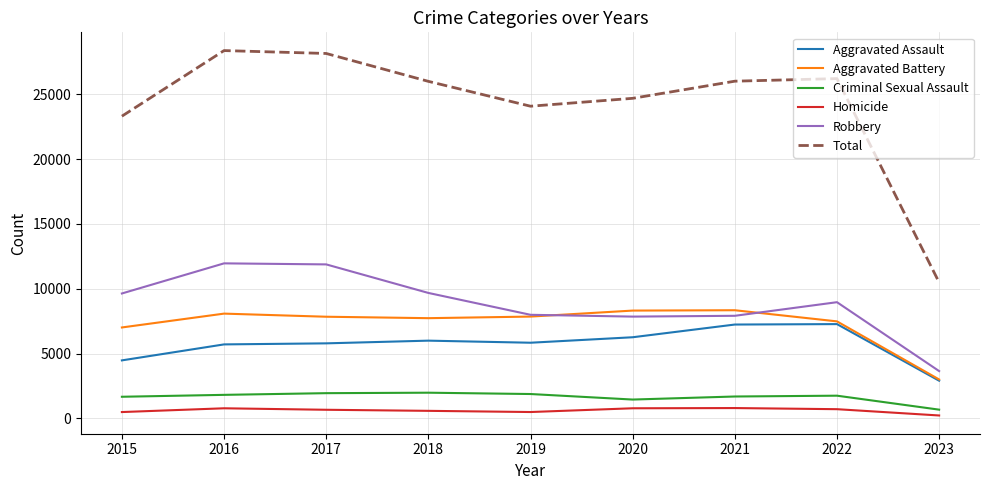

Is it true that Aggravated Battery equals 8085 at 2016?

True